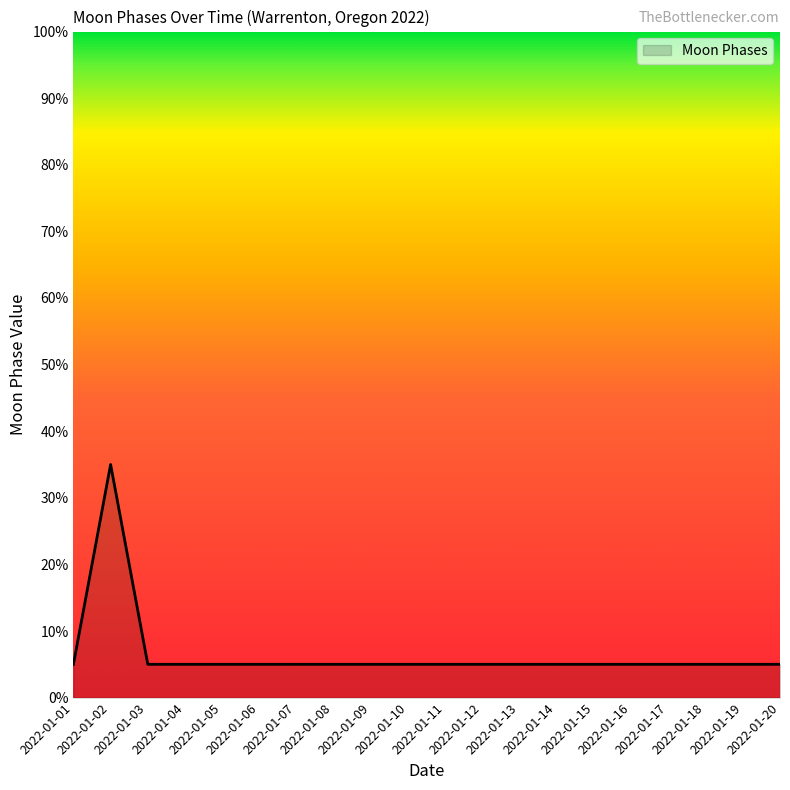

Reading left to right, extract all data points from this chart.

2022-01-01=5	2022-01-02=35	2022-01-03=5	2022-01-04=5	2022-01-05=5	2022-01-06=5	2022-01-07=5	2022-01-08=5	2022-01-09=5	2022-01-10=5	2022-01-11=5	2022-01-12=5	2022-01-13=5	2022-01-14=5	2022-01-15=5	2022-01-16=5	2022-01-17=5	2022-01-18=5	2022-01-19=5	2022-01-20=5